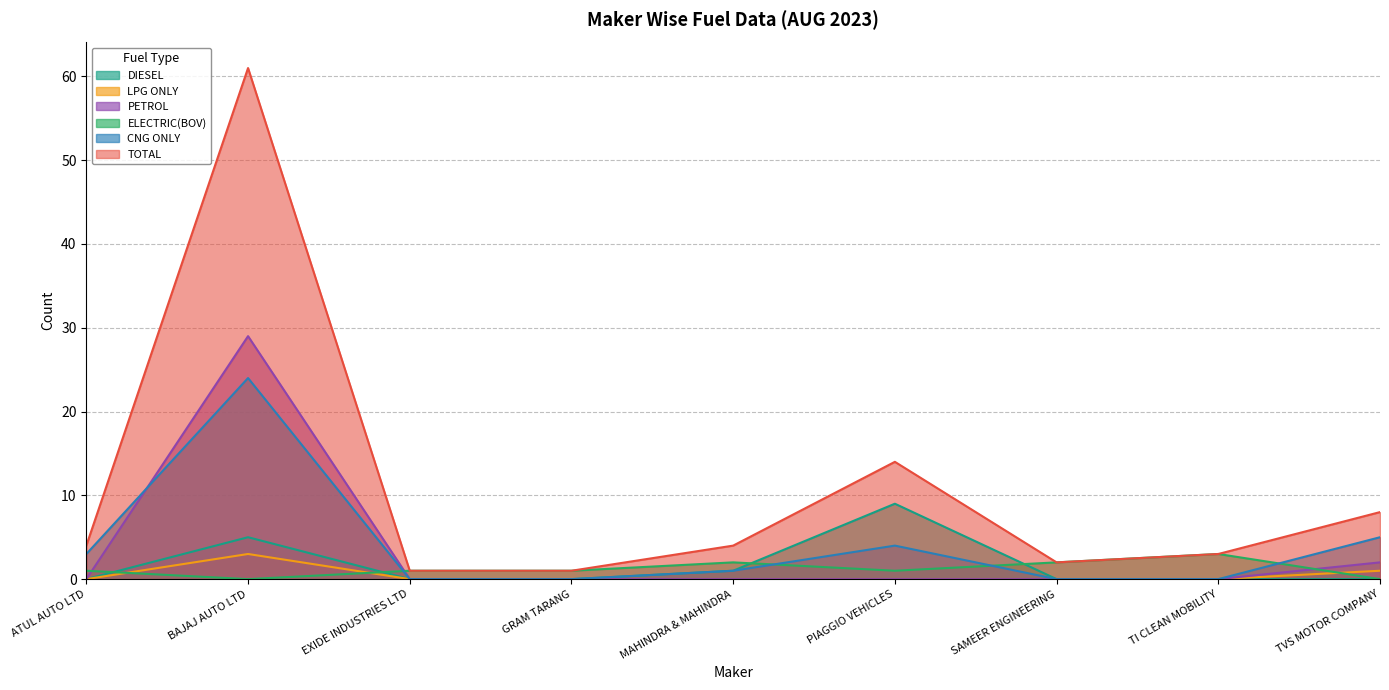

Which series has the largest total across all categories?

TOTAL